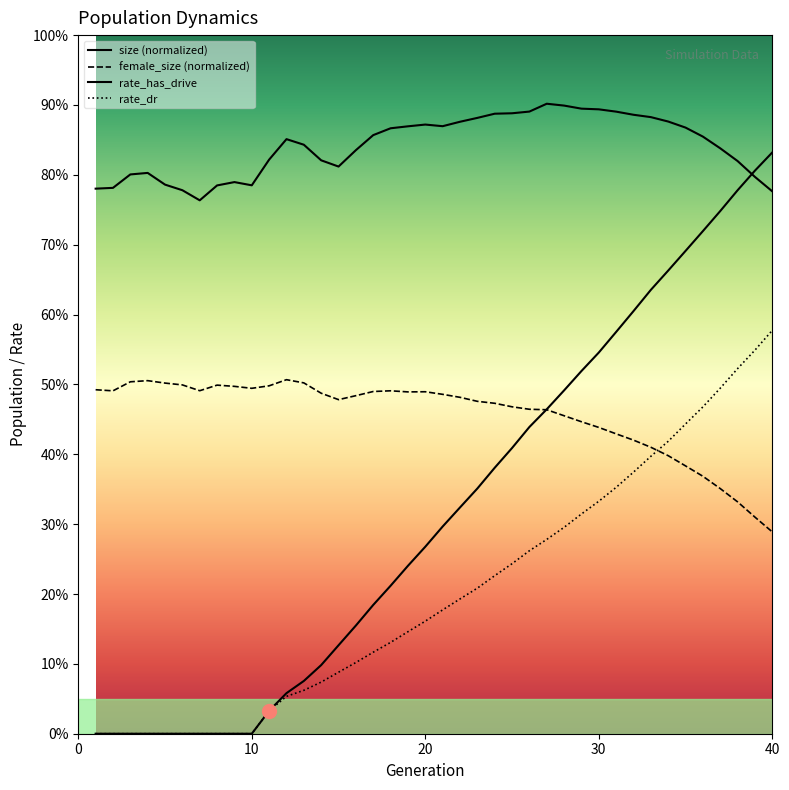

What is the sum of all female_size values?

18.2